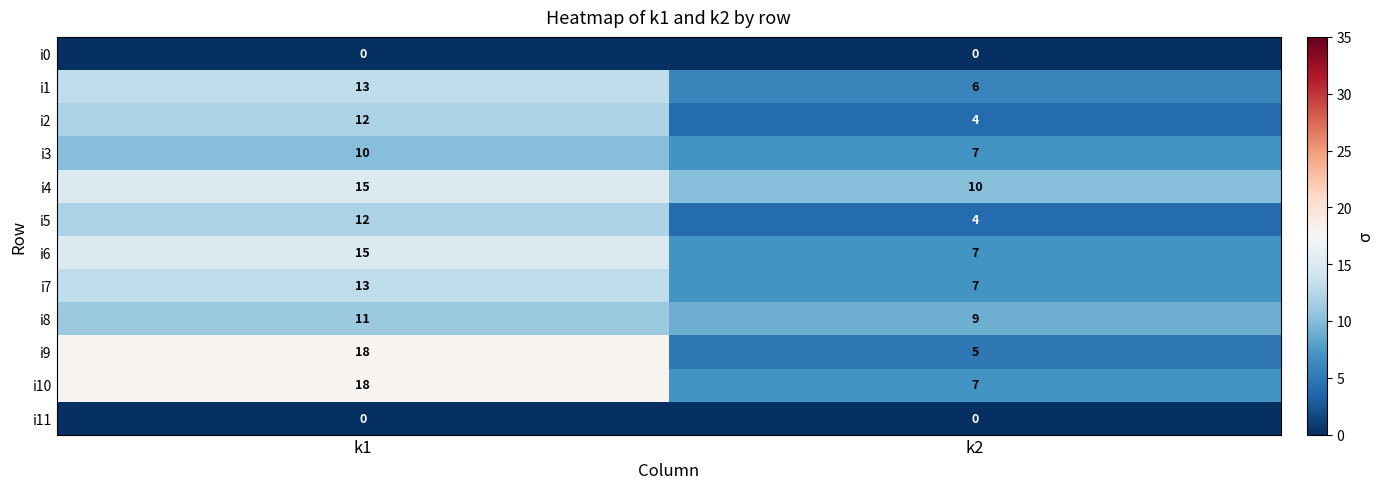

What is the spread (max minus min) of values at k1?

18